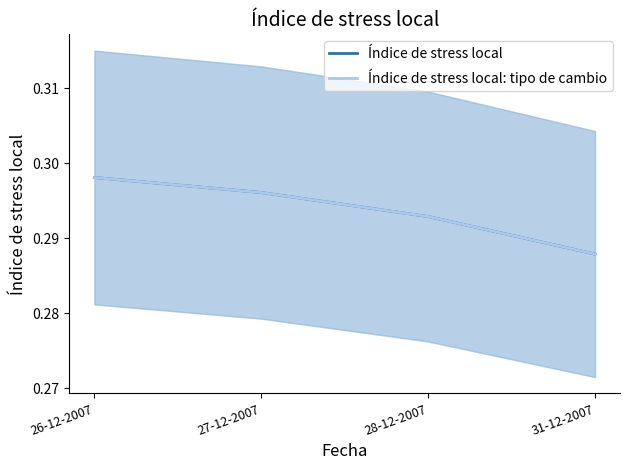

Count the number of data series in this chart.

2